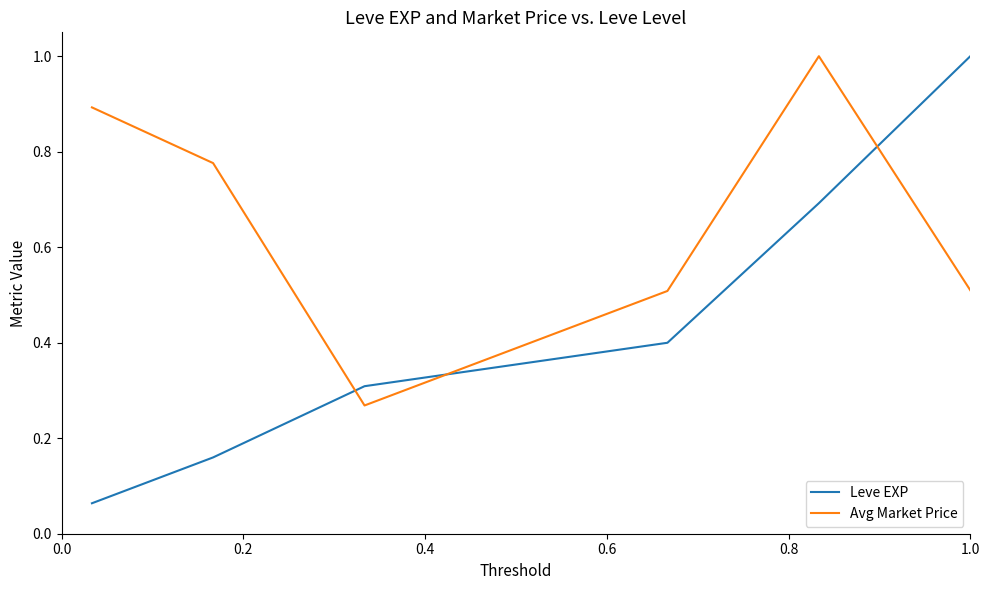

True or false: Avg Market Price has more than 0 interior local peaks.

True